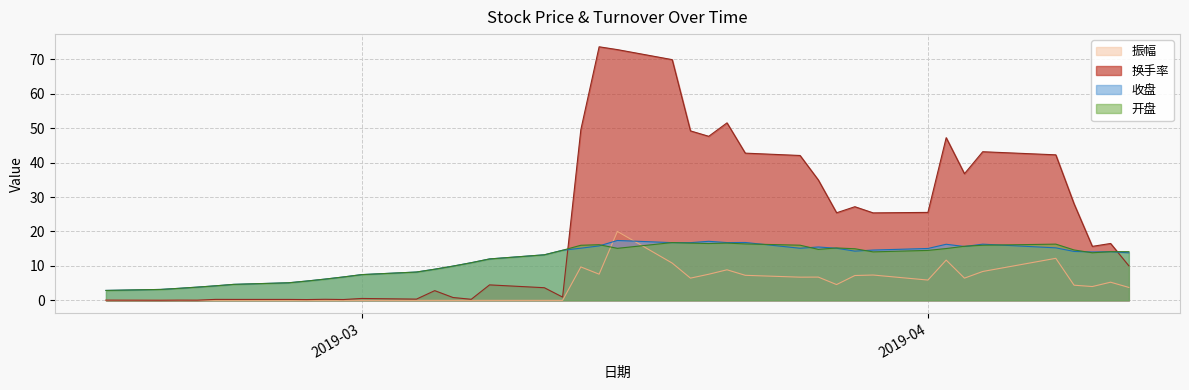

What is the greatest value displayed?

73.6